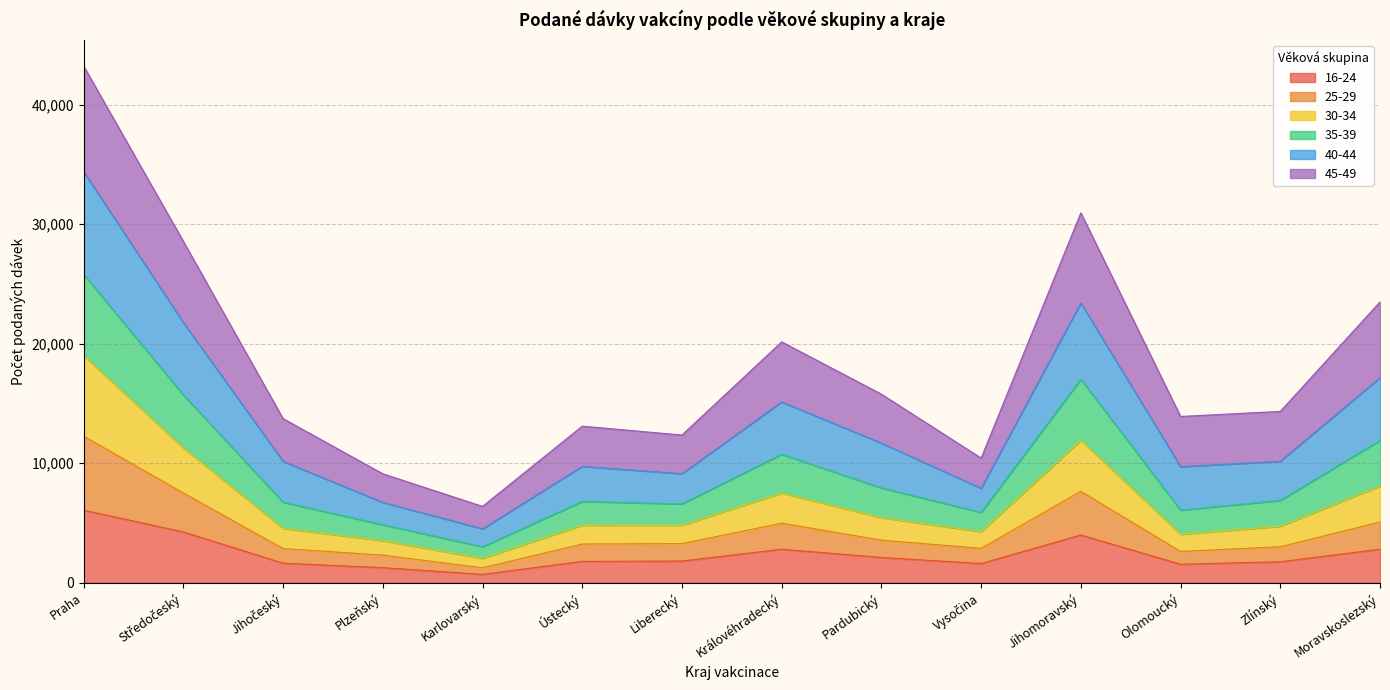

What is the label of the 10th point from the left?

Vysočina